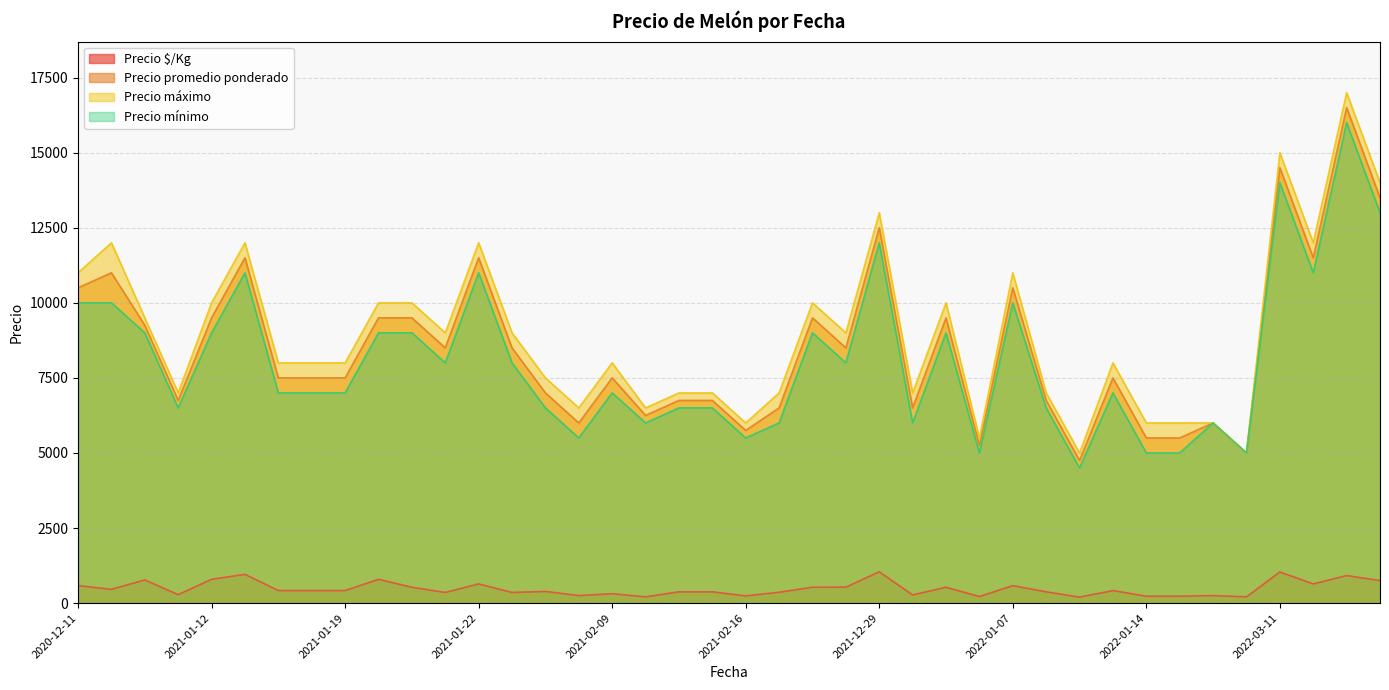

How many distinct data groups are displayed?

4